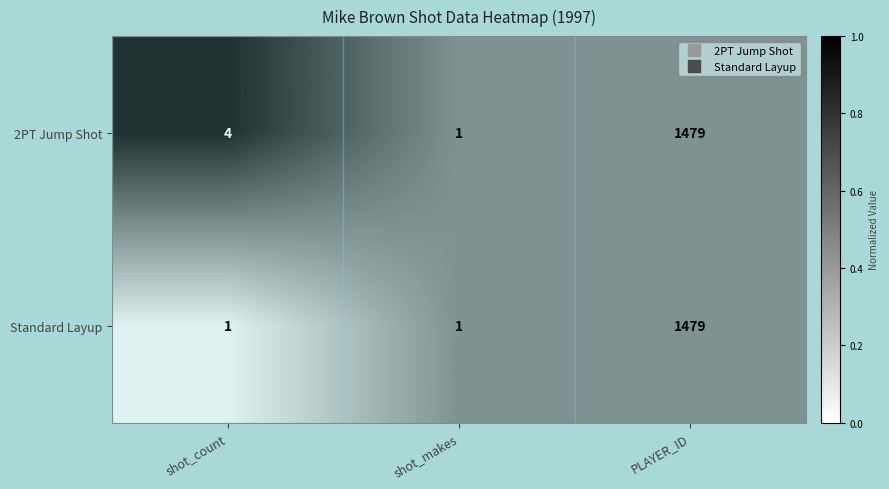

How many series are shown in this chart?

2